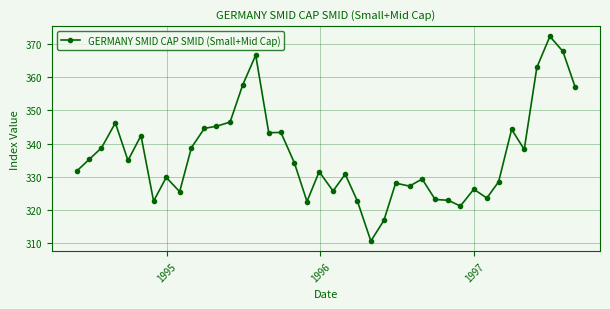

What is the value of the 25th point from the left?

316.9